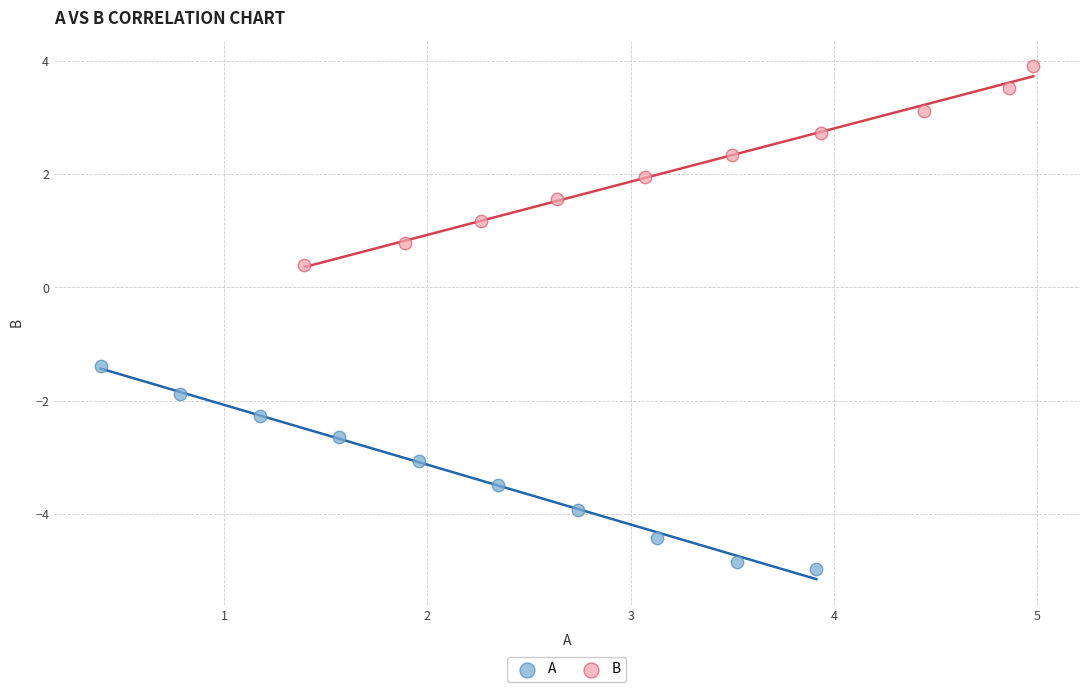

Which series reaches the minimum Y coordinate?

A